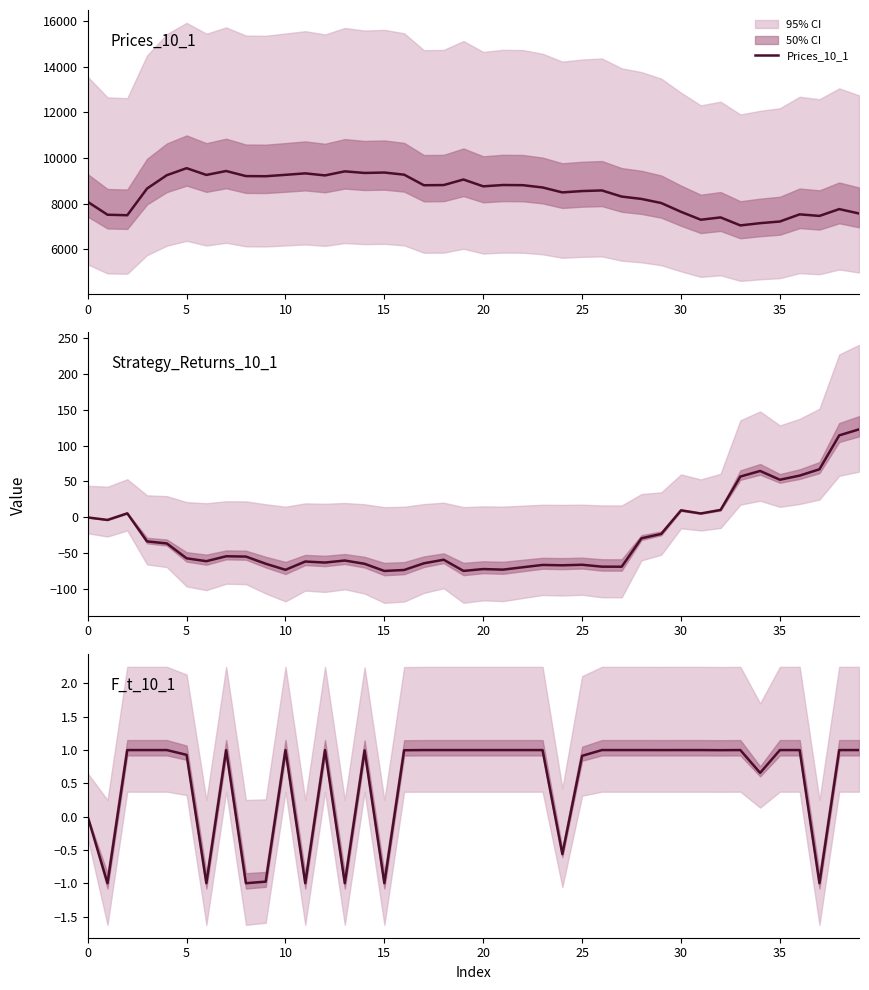

Which series has the widest spread of values?

Prices_10_1